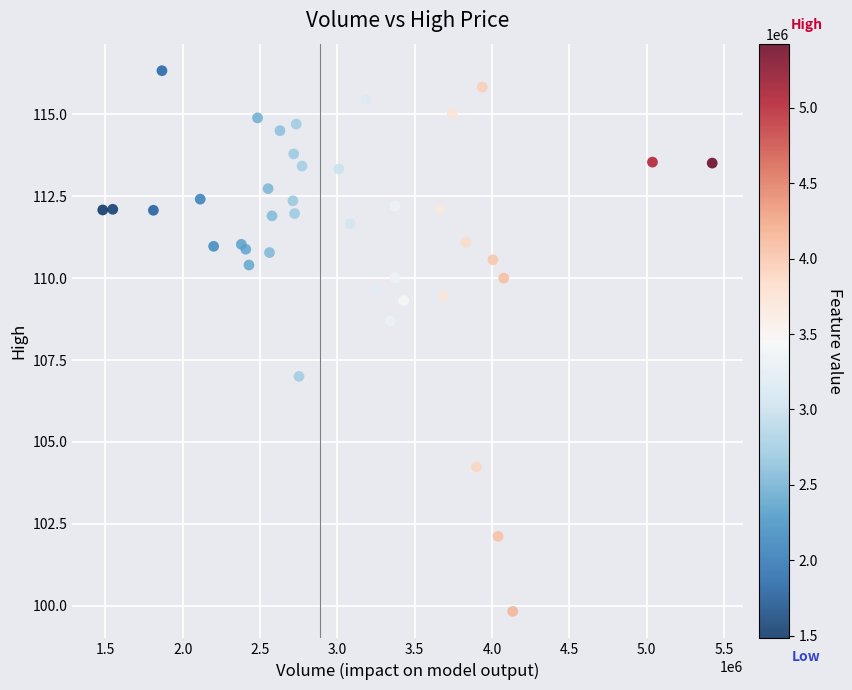

What Y value in the scatter plot is closest to 108?

108.7